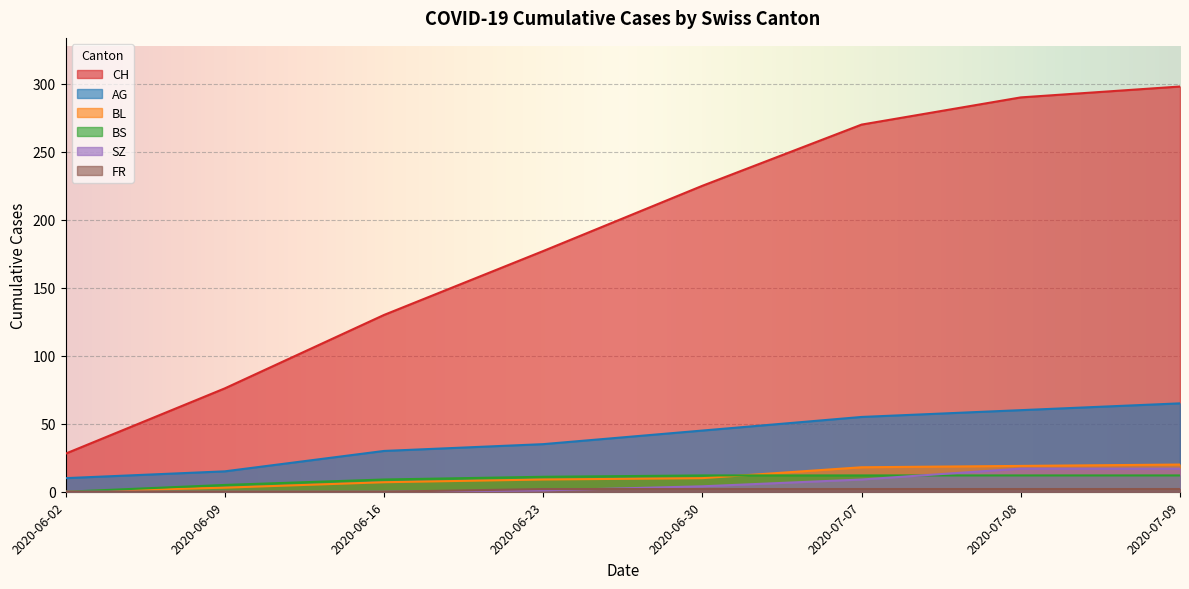

Which series has the largest range (max minus min)?

CH